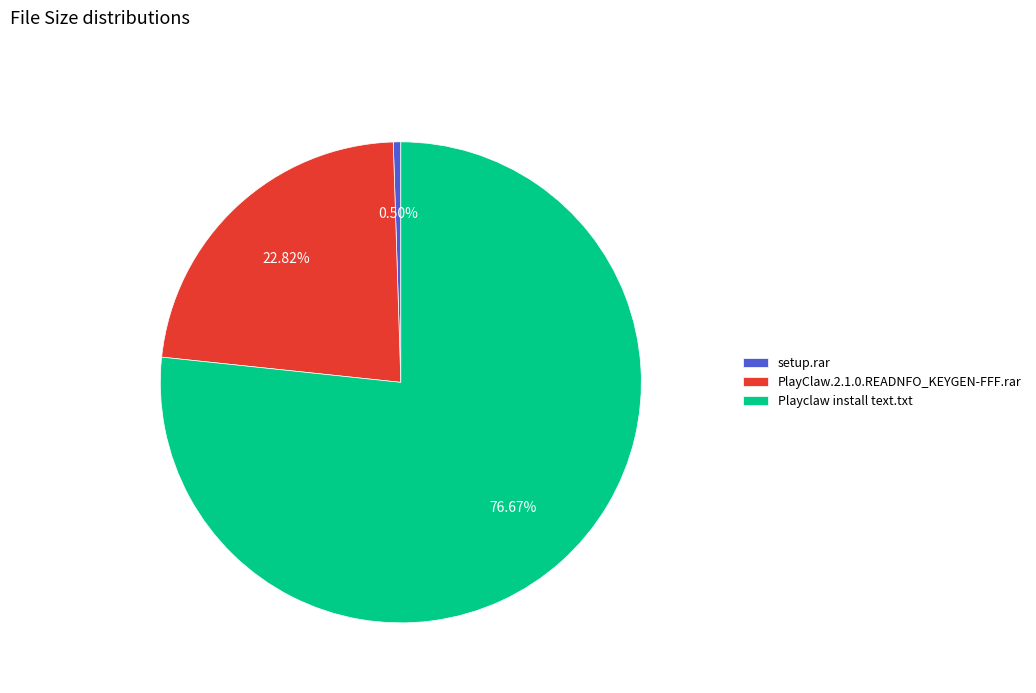

Which slice represents more than half of the pie?

Playclaw install text.txt